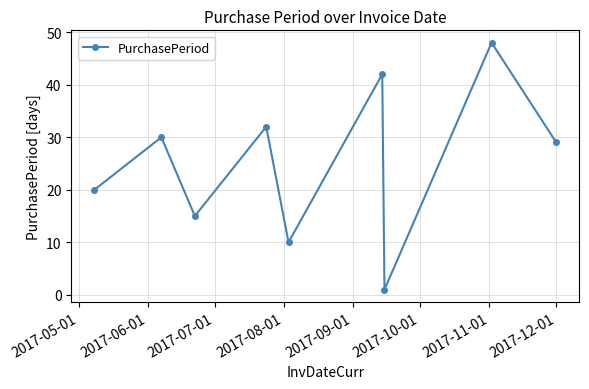

What is the value of the 3rd point from the left?

15